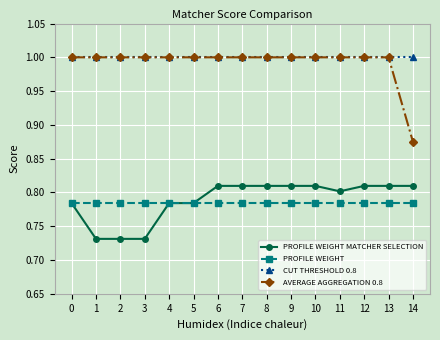

At how many categories does at least one series exceed 0?

15